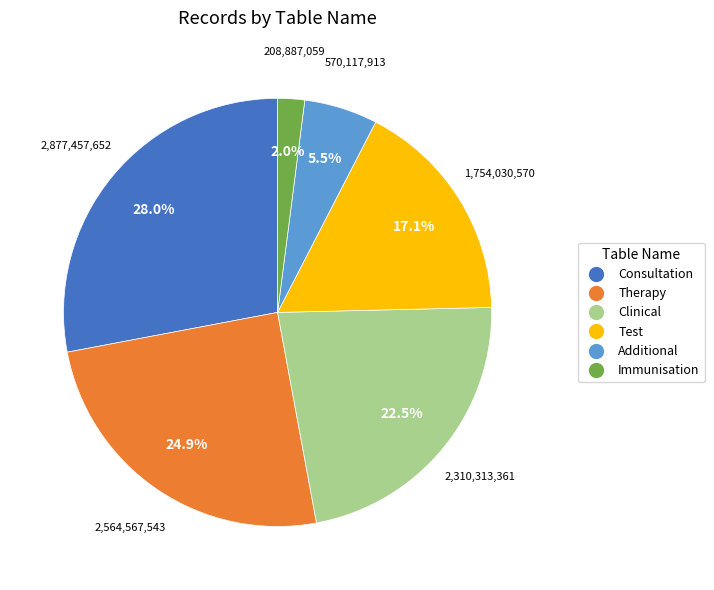

What is the ratio of the value at Consultation to the value at Therapy?

1.1